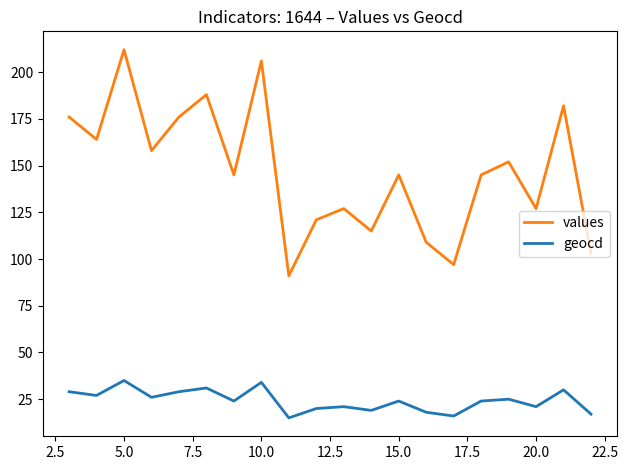

True or false: geocd has more than 2 interior local peaks.

True